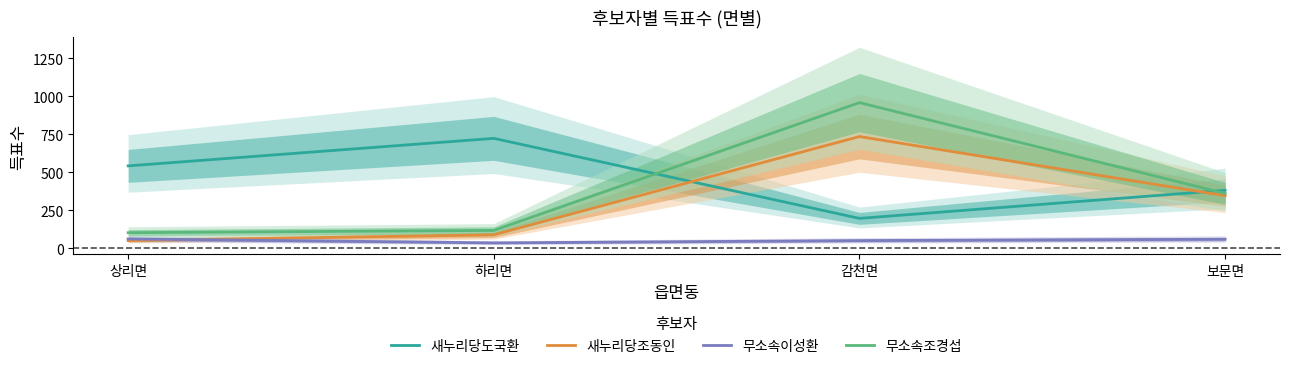

How many lines are shown in the chart?

4